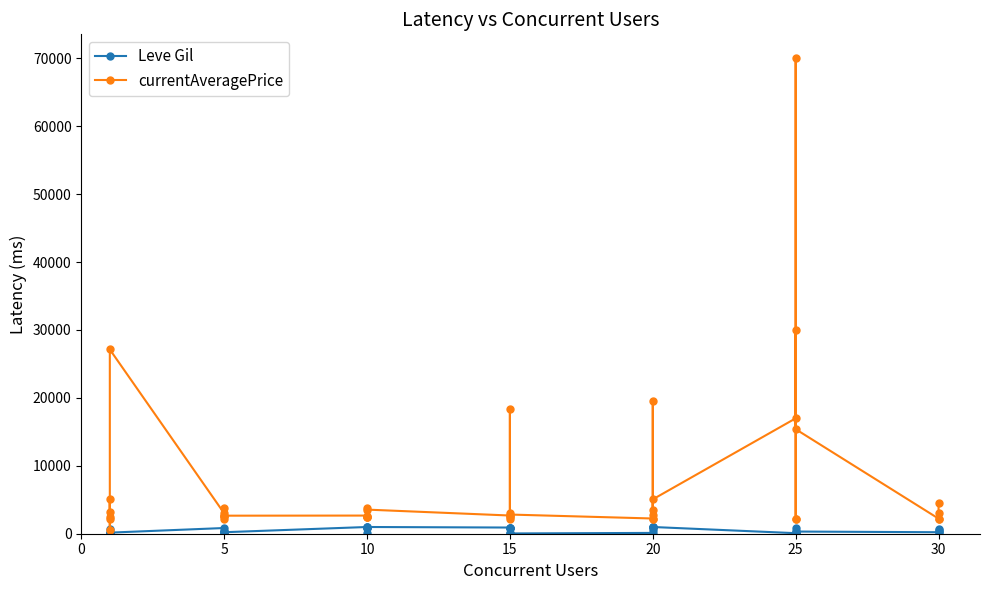

What is the difference between the second highest and second lowest values in the currentAveragePrice series?

27776